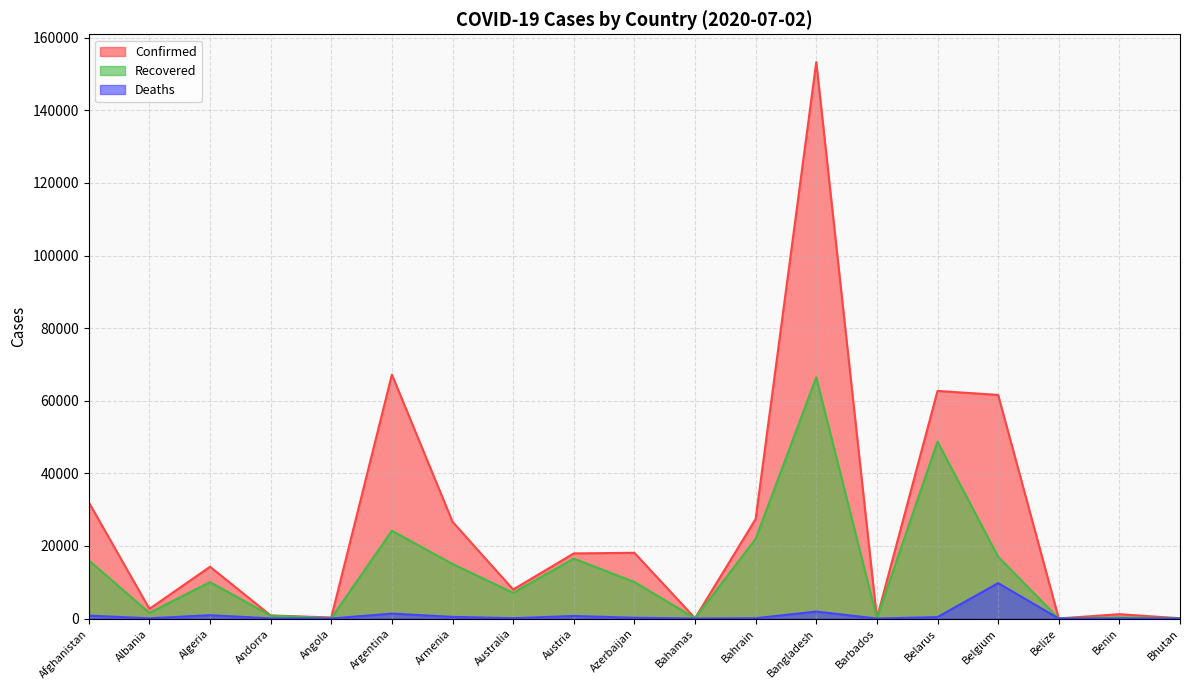

At which category does Confirmed reach its first local valley?

Albania